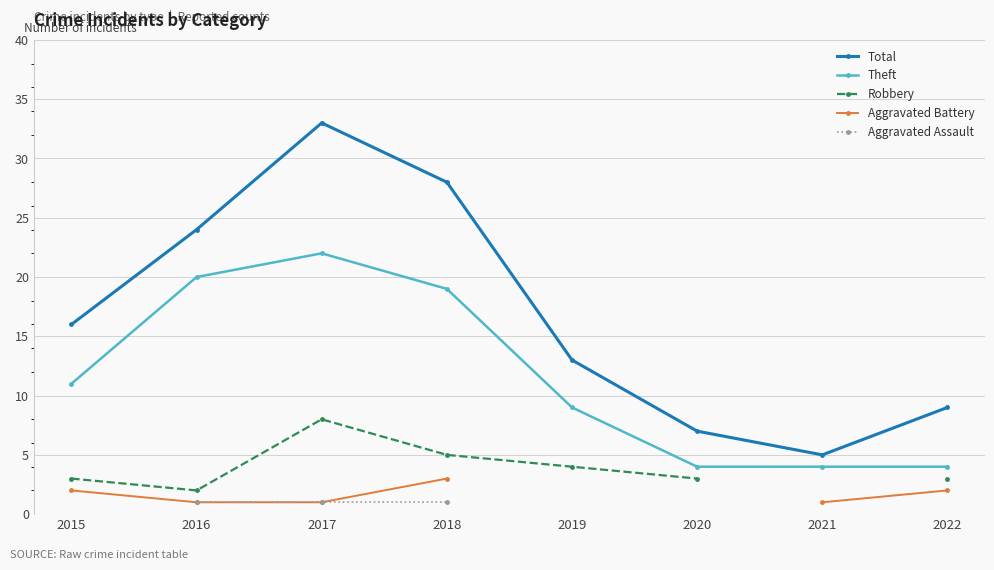

What are all the series names shown in the legend?

Total, Theft, Robbery, Aggravated Battery, Aggravated Assault